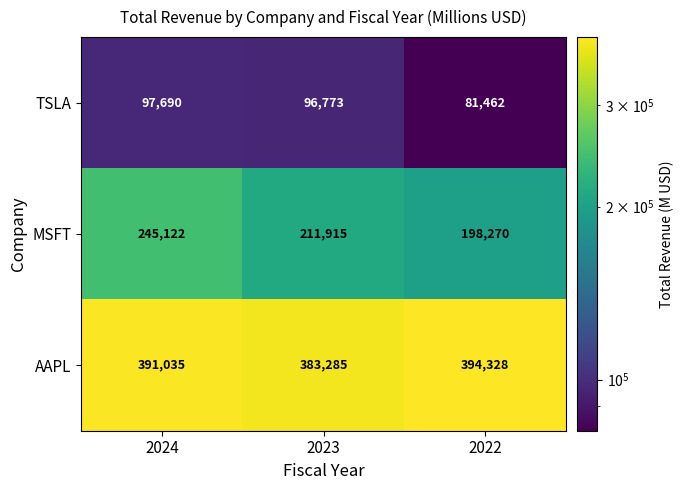

Rank the series by their maximum value, from lowest to highest.

TSLA, MSFT, AAPL